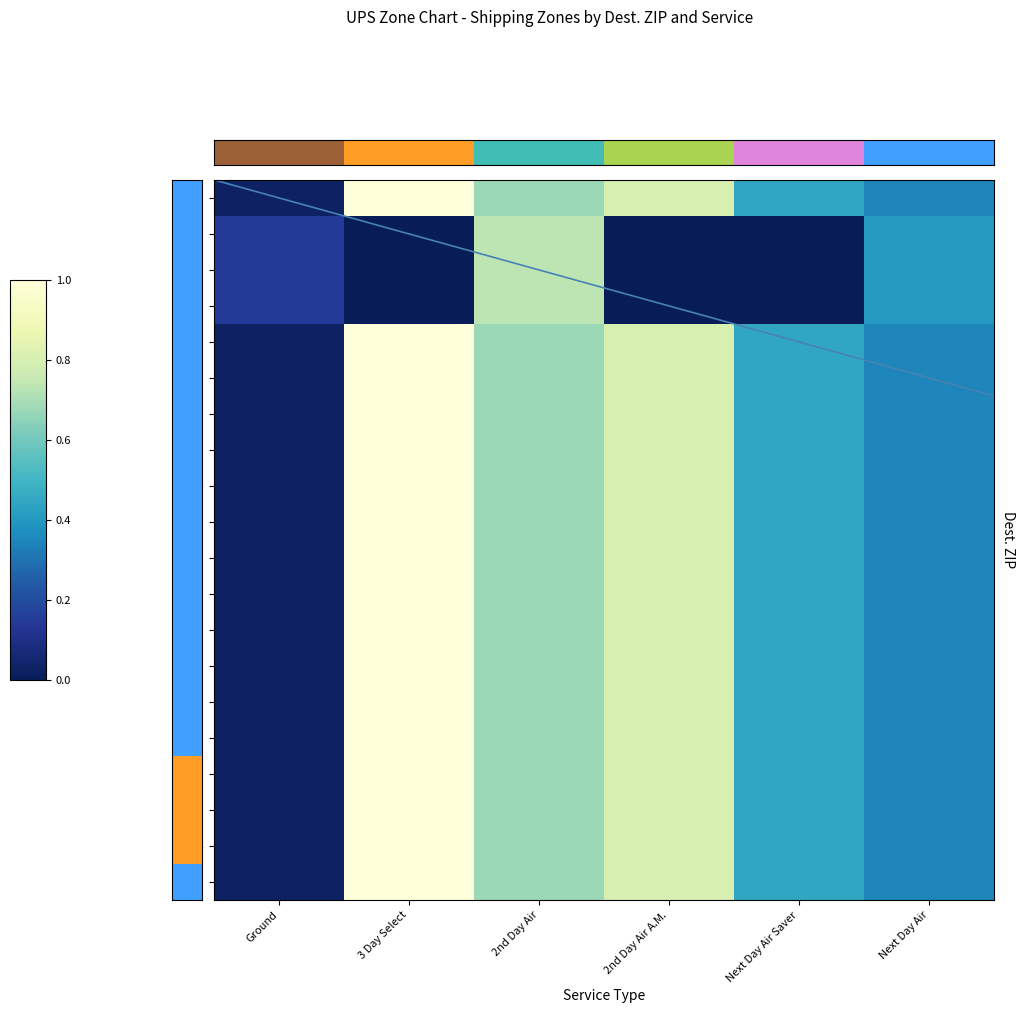

The 018 series shows 0.7 at 2nd Day Air. True or false?

True